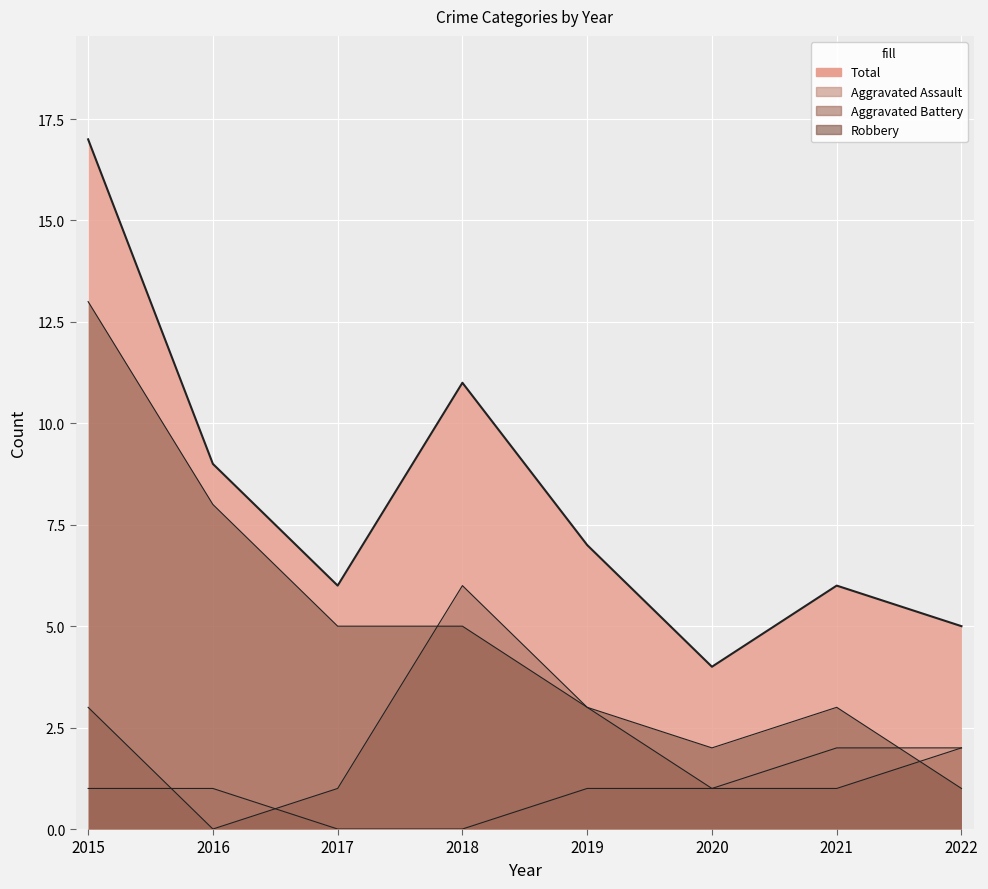

True or false: Total and Aggravated Assault cross at least once.

False